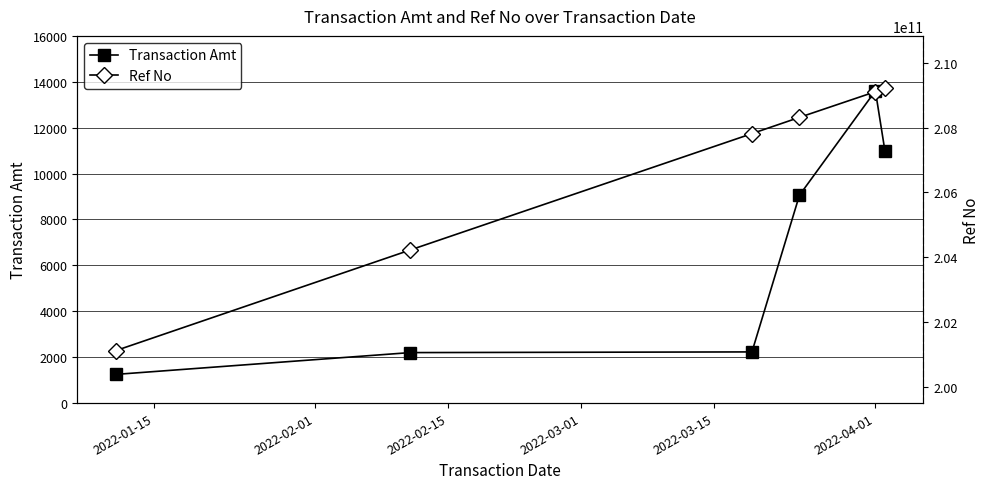

What is the lowest value of the Transaction Amt series?

1250.0